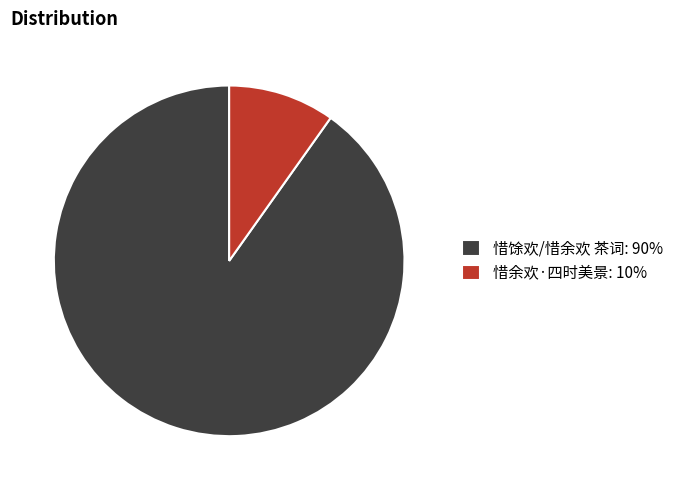

Do 惜馀欢/惜余欢 茶词: 90% and 惜余欢·四时美景: 10% together represent more than half of the pie?

Yes